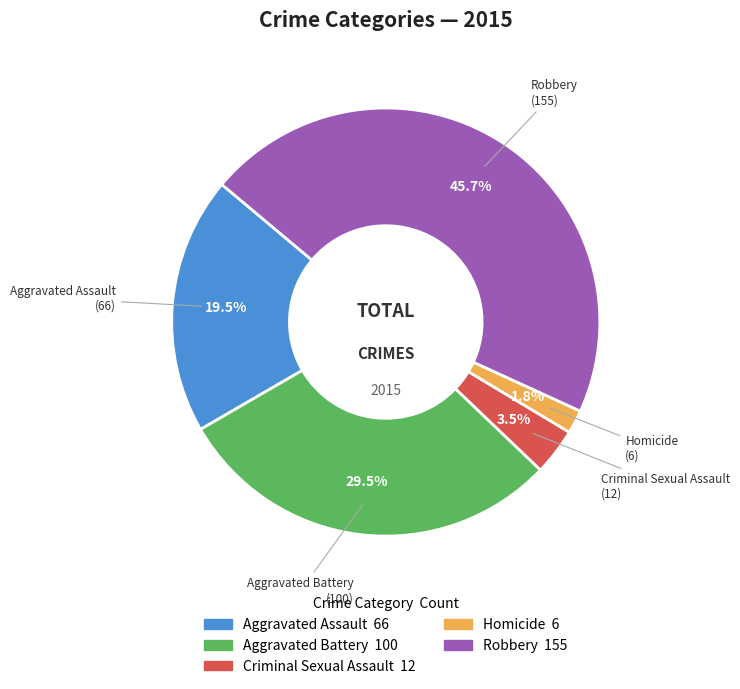

Is it true that Robbery is 59% of the pie?

False